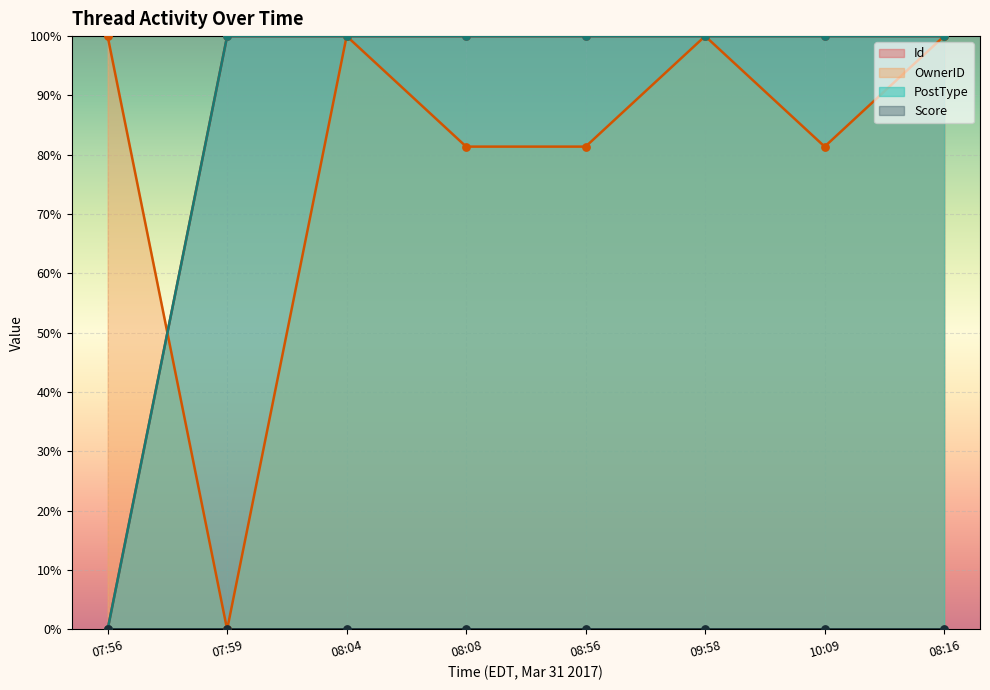

At which category is the sum across all series the highest?

09:58